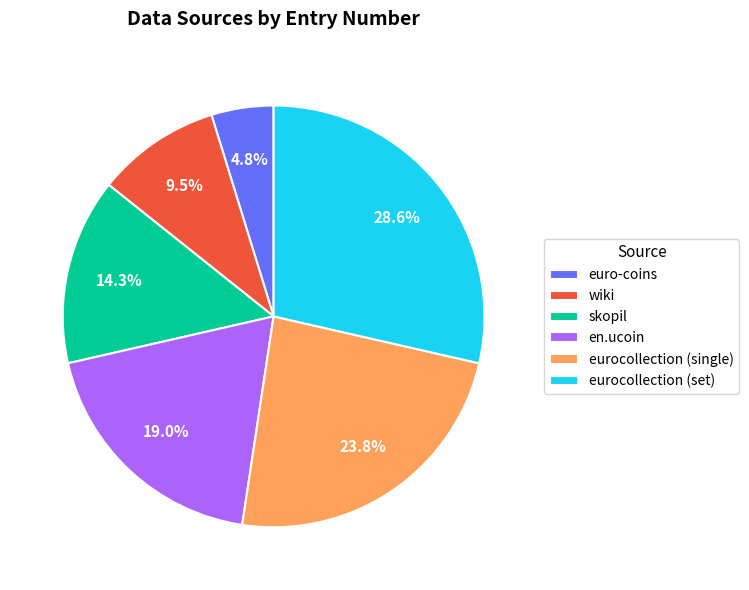

Is the sum of wiki and euro-coins greater than half?

No